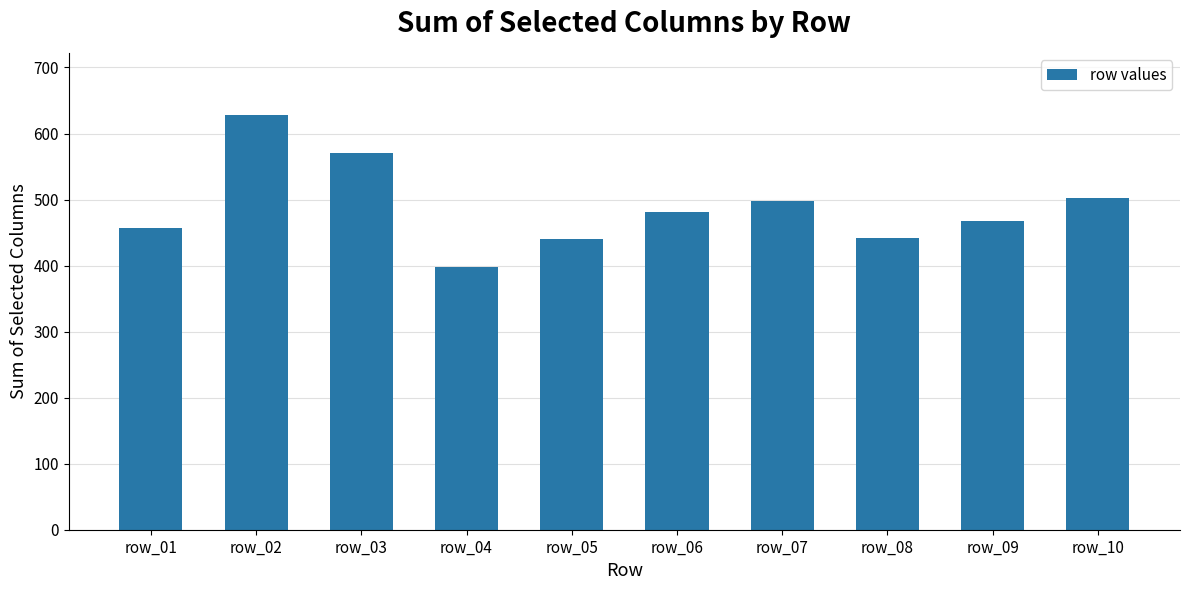

Approximately how many times larger is the value at row_01 compared to row_07?

0.9